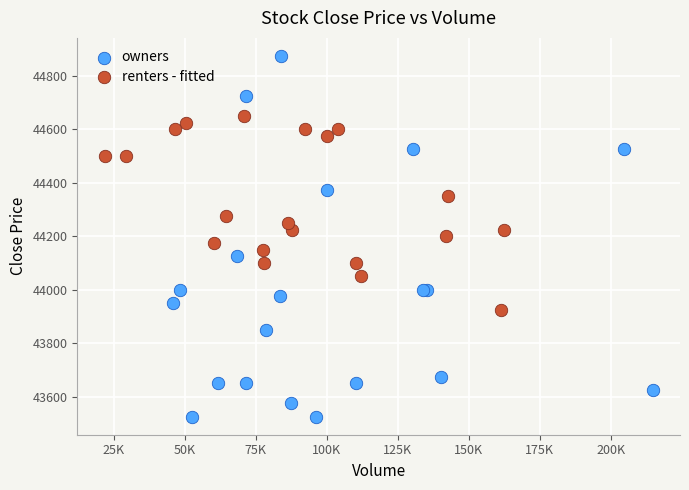

Which series reaches the maximum Y coordinate?

owners